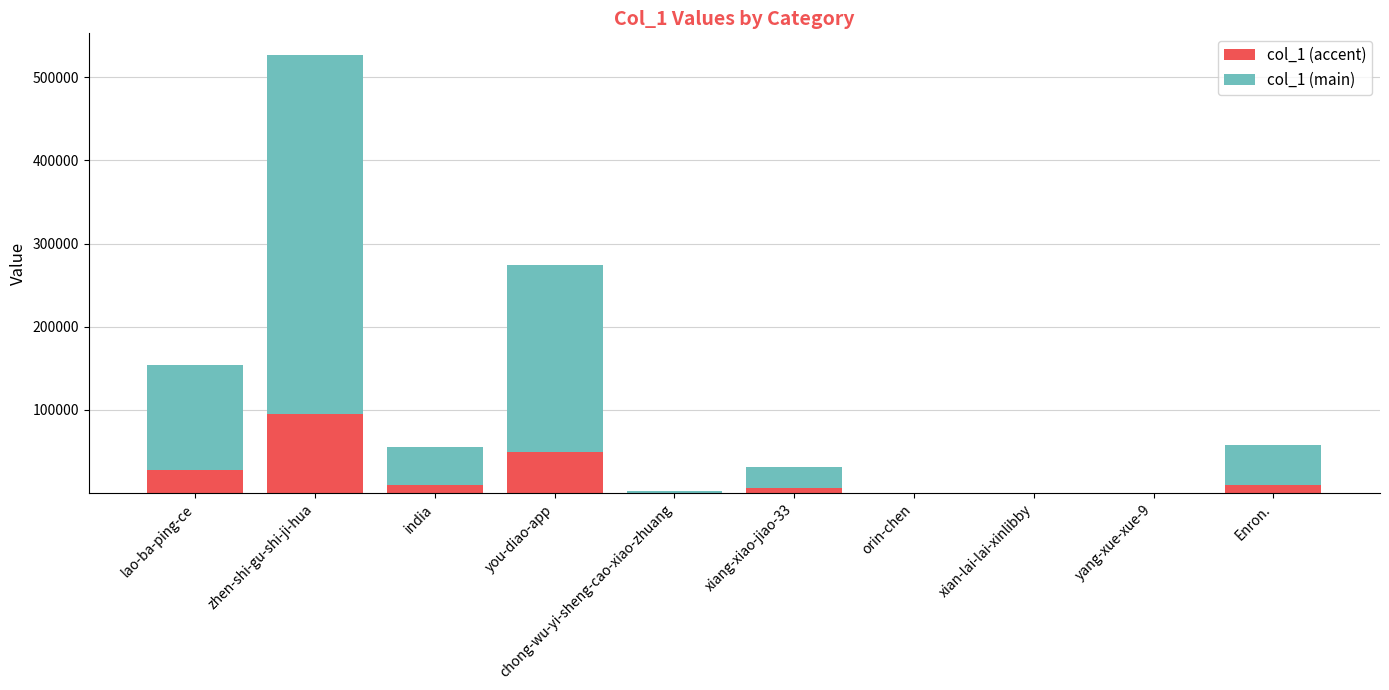

What is the sum of all col_1 (accent) values?

198485.3